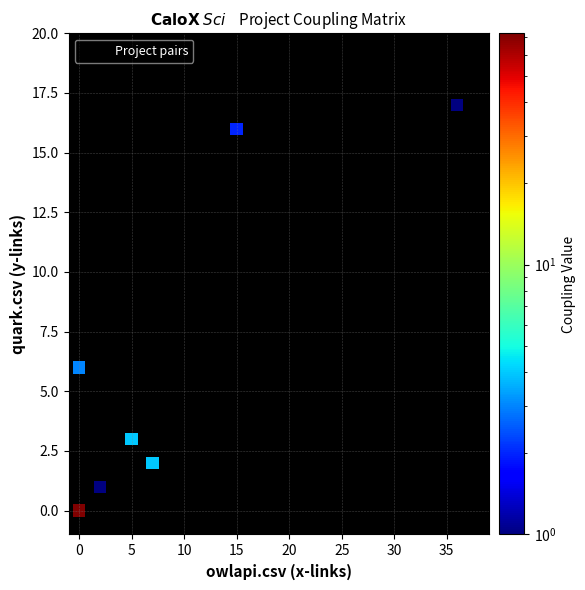

What is the average Y value?

7